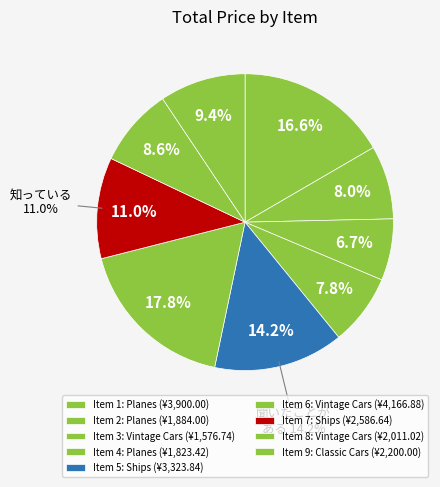

Approximately how many times larger is the value at Item 4
Planes compared to Item 1
Planes?

0.5